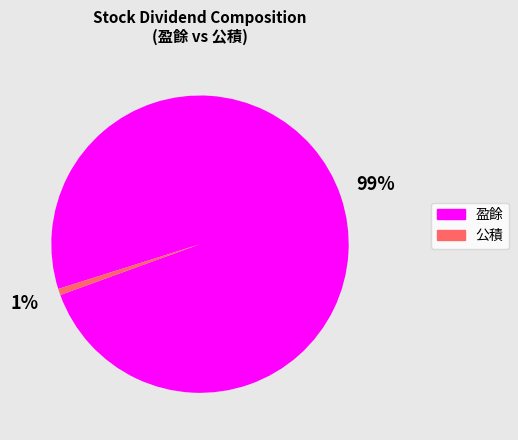

To the nearest percent, what is the average slice percentage?

50%